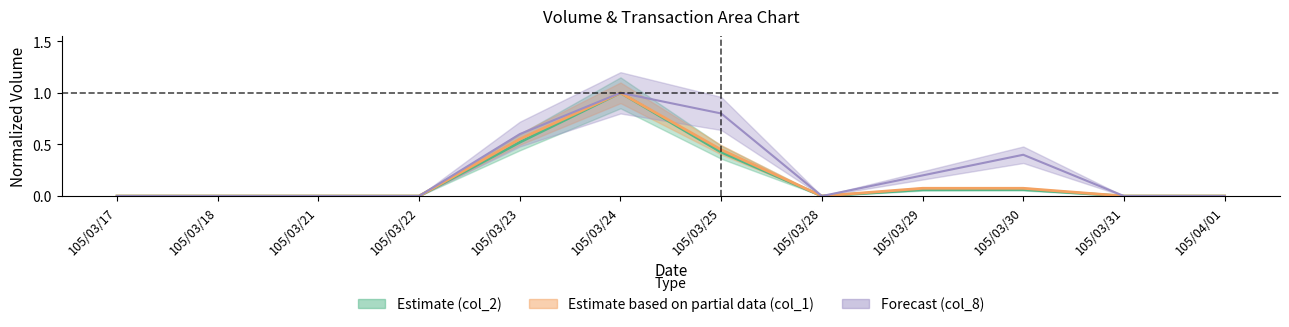

How many lines are shown in the chart?

3